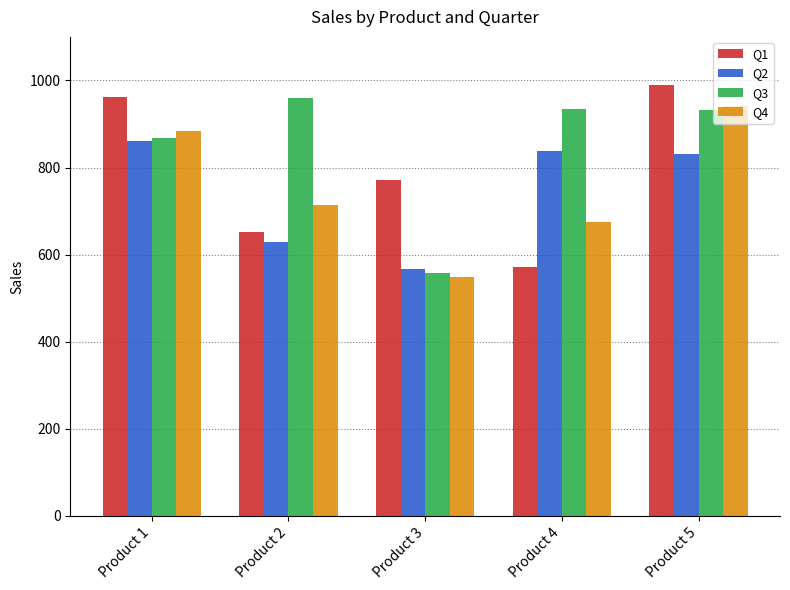

True or false: Q2 has a value of 837 at Product 4.

True